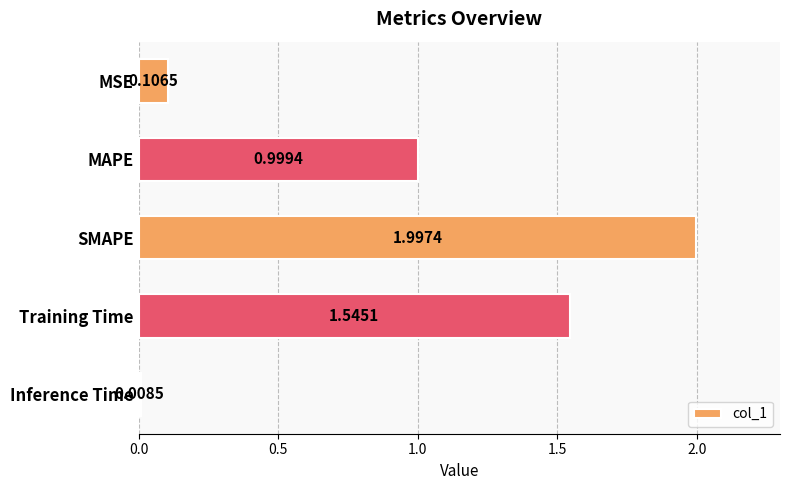

What is the label of the 3rd bar from the bottom?

SMAPE